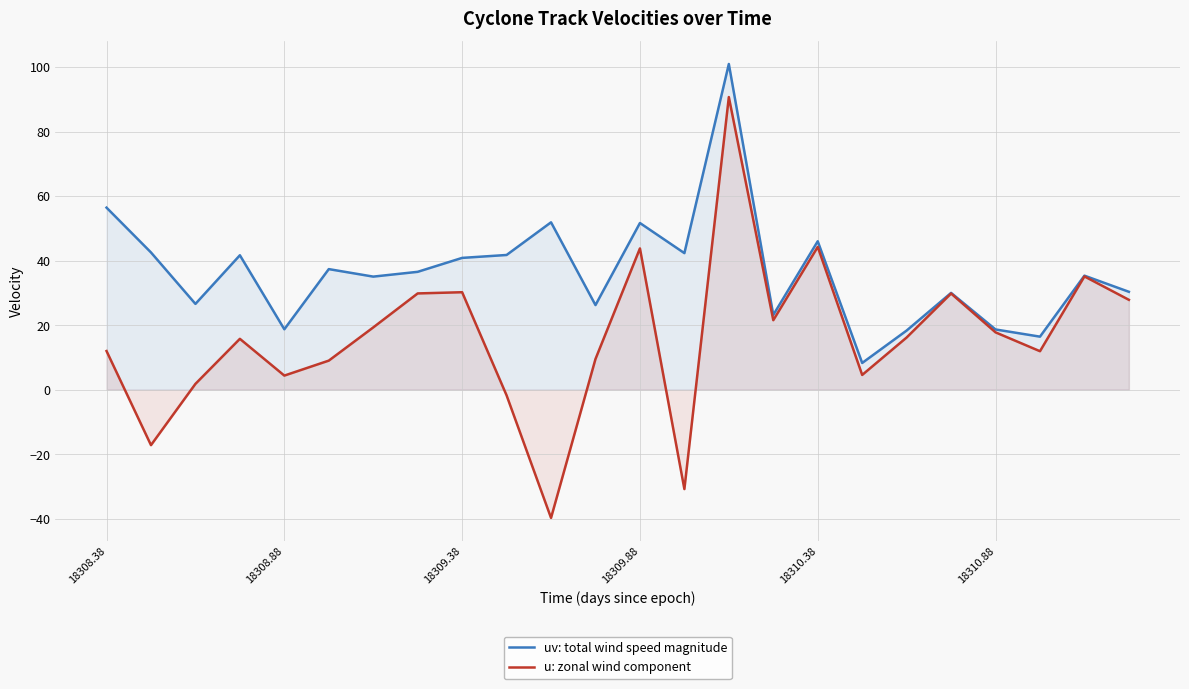

What is the minimum value for u: zonal wind component?

-39.8